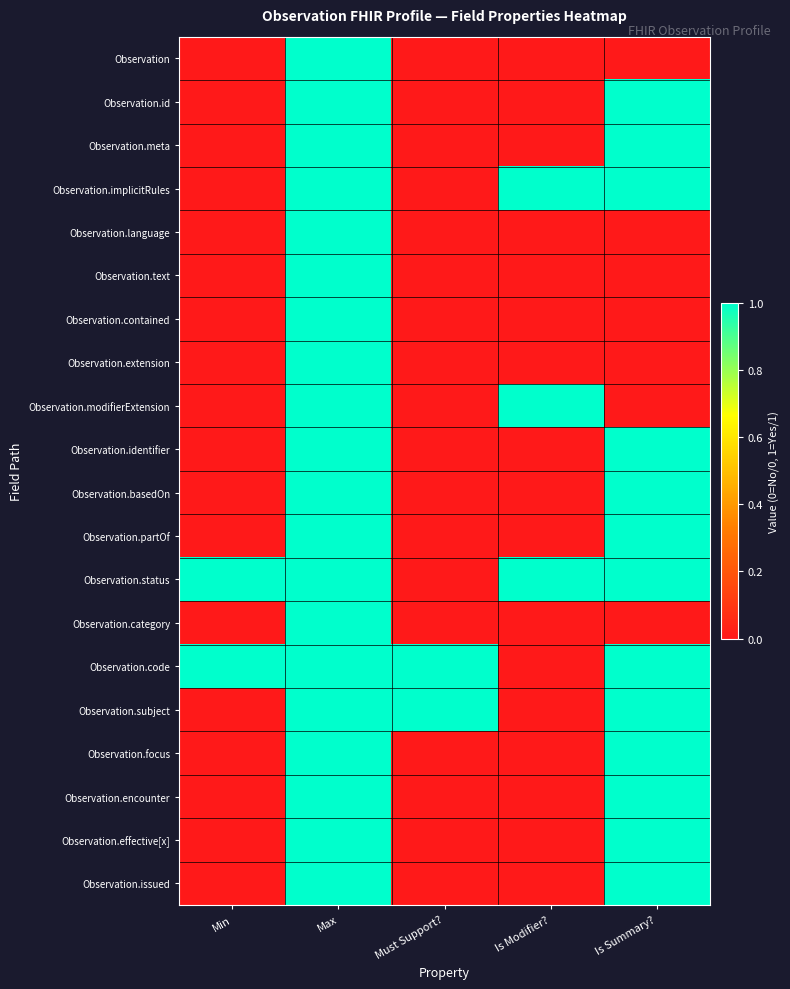

Reading right to left, list all the values displayed in this chart.

Observation: Is Summary?=0	Is Modifier?=0	Must Support?=0	Max=1	Min=0
Observation.id: Is Summary?=1	Is Modifier?=0	Must Support?=0	Max=1	Min=0
Observation.meta: Is Summary?=1	Is Modifier?=0	Must Support?=0	Max=1	Min=0
Observation.implicitRules: Is Summary?=1	Is Modifier?=1	Must Support?=0	Max=1	Min=0
Observation.language: Is Summary?=0	Is Modifier?=0	Must Support?=0	Max=1	Min=0
Observation.text: Is Summary?=0	Is Modifier?=0	Must Support?=0	Max=1	Min=0
Observation.contained: Is Summary?=0	Is Modifier?=0	Must Support?=0	Max=1	Min=0
Observation.extension: Is Summary?=0	Is Modifier?=0	Must Support?=0	Max=1	Min=0
Observation.modifierExtension: Is Summary?=0	Is Modifier?=1	Must Support?=0	Max=1	Min=0
Observation.identifier: Is Summary?=1	Is Modifier?=0	Must Support?=0	Max=1	Min=0
Observation.basedOn: Is Summary?=1	Is Modifier?=0	Must Support?=0	Max=1	Min=0
Observation.partOf: Is Summary?=1	Is Modifier?=0	Must Support?=0	Max=1	Min=0
Observation.status: Is Summary?=1	Is Modifier?=1	Must Support?=0	Max=1	Min=1
Observation.category: Is Summary?=0	Is Modifier?=0	Must Support?=0	Max=1	Min=0
Observation.code: Is Summary?=1	Is Modifier?=0	Must Support?=1	Max=1	Min=1
Observation.subject: Is Summary?=1	Is Modifier?=0	Must Support?=1	Max=1	Min=0
Observation.focus: Is Summary?=1	Is Modifier?=0	Must Support?=0	Max=1	Min=0
Observation.encounter: Is Summary?=1	Is Modifier?=0	Must Support?=0	Max=1	Min=0
Observation.effective[x]: Is Summary?=1	Is Modifier?=0	Must Support?=0	Max=1	Min=0
Observation.issued: Is Summary?=1	Is Modifier?=0	Must Support?=0	Max=1	Min=0